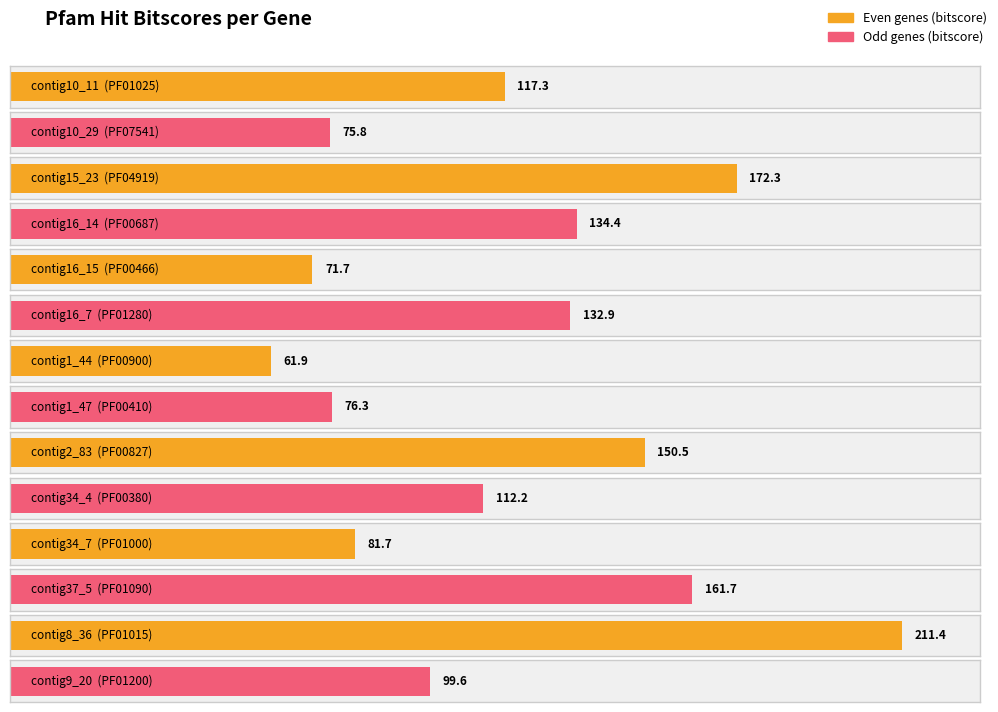

Approximately how many times larger is the value at contig15_23 compared to contig16_15?

2.4